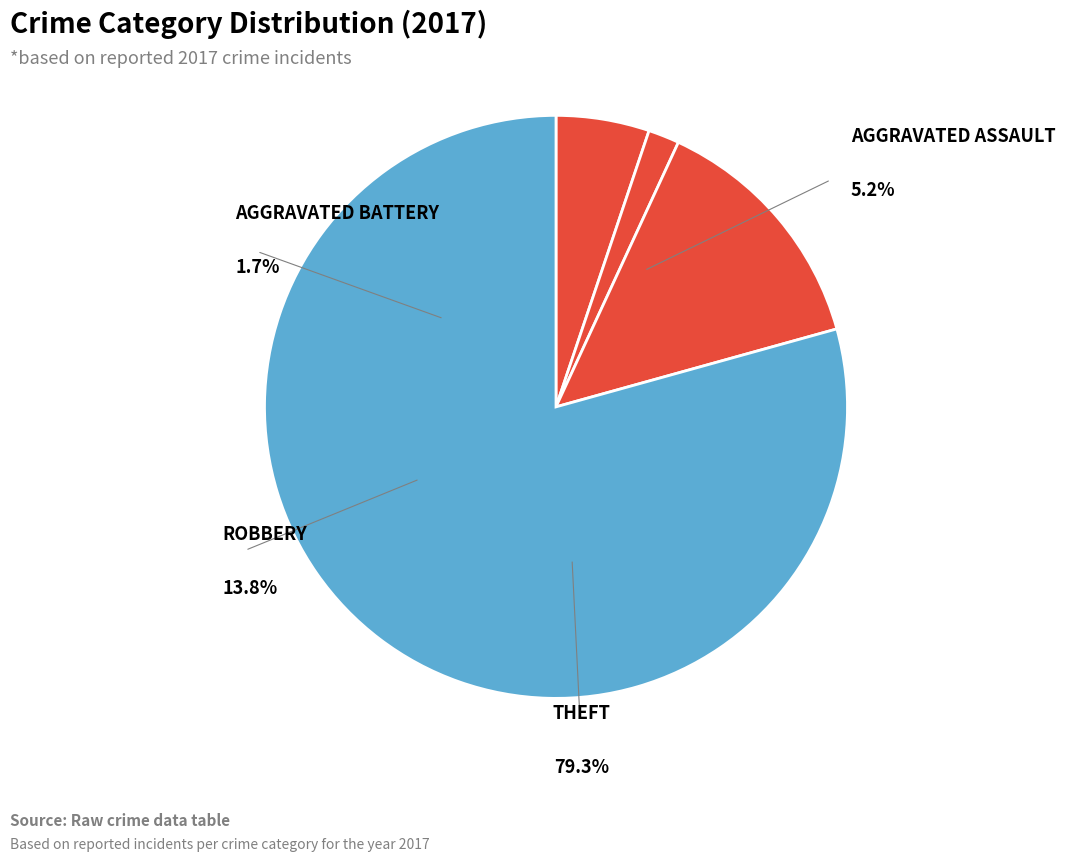

Count the number of slices in the pie.

5